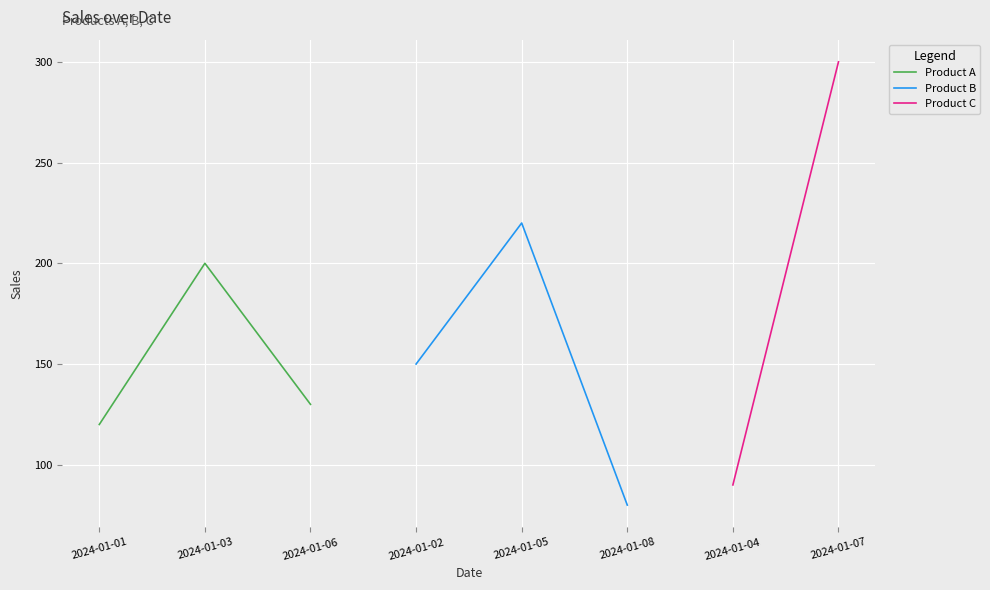

What is the minimum value for Product A?

120